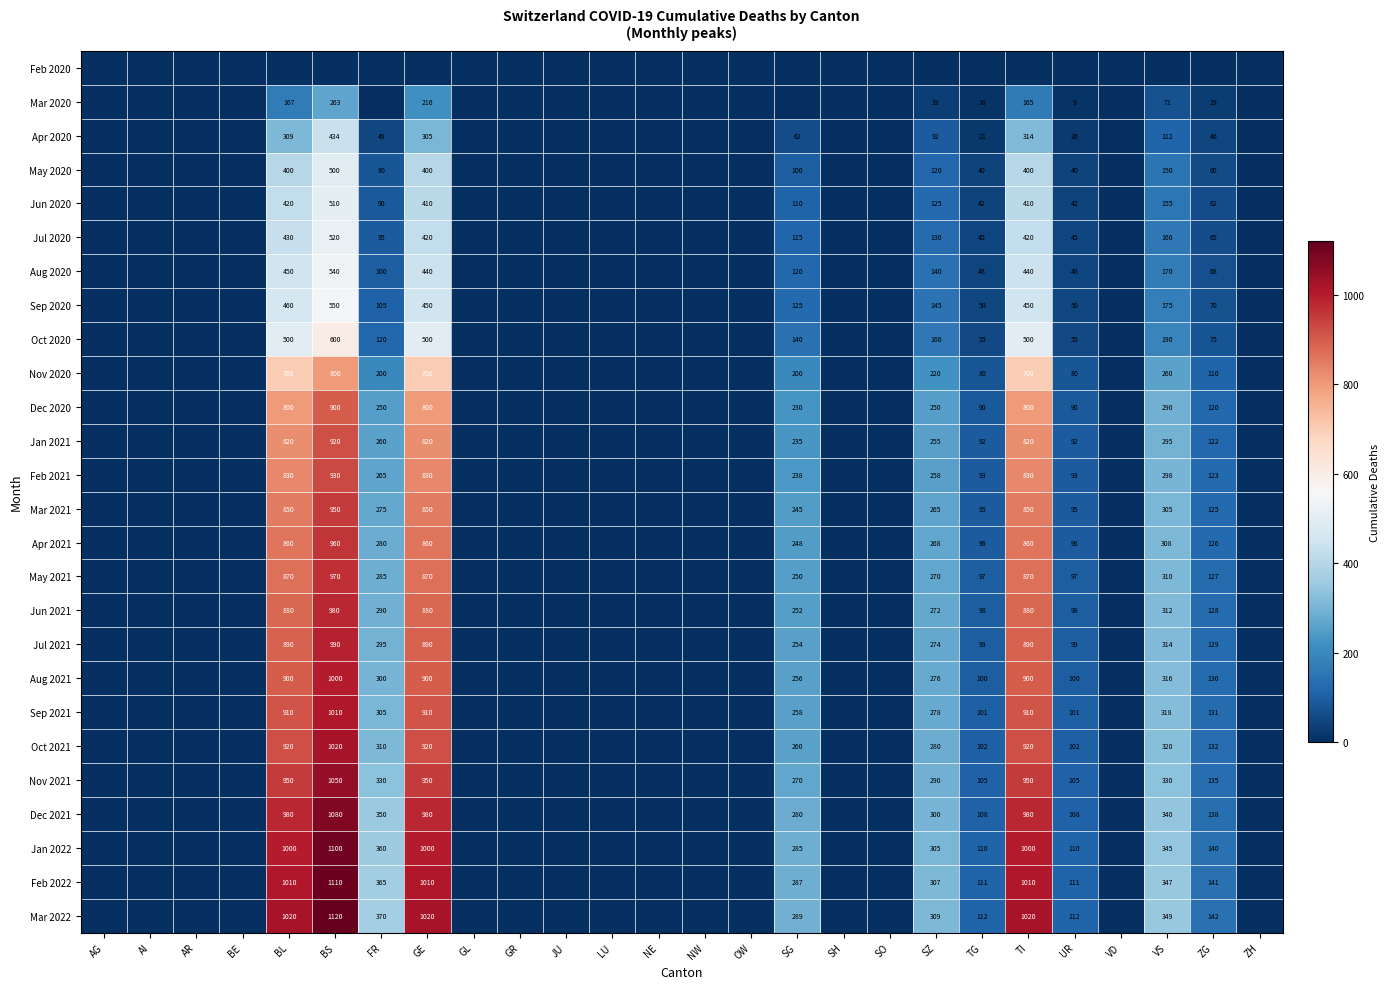

Is it true that Feb 2021 equals 830 at GE?

True